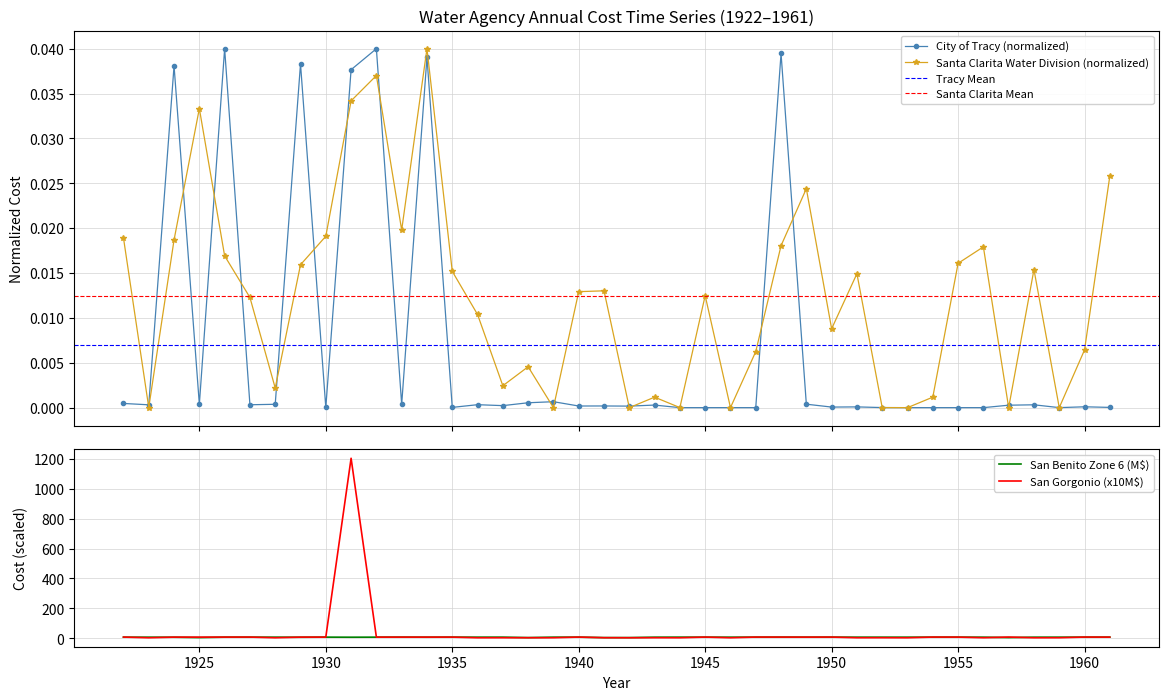

Where does the San Gorgonio Pass Water Agency series first go above 7?

1922